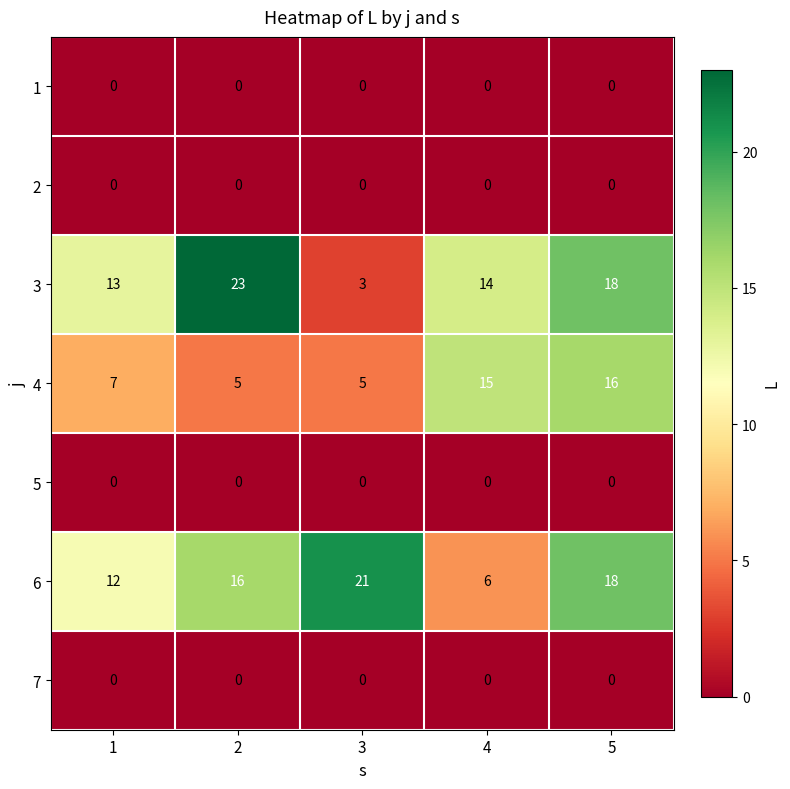

Rank the categories by 6 value from highest to lowest.

3, 5, 2, 1, 4